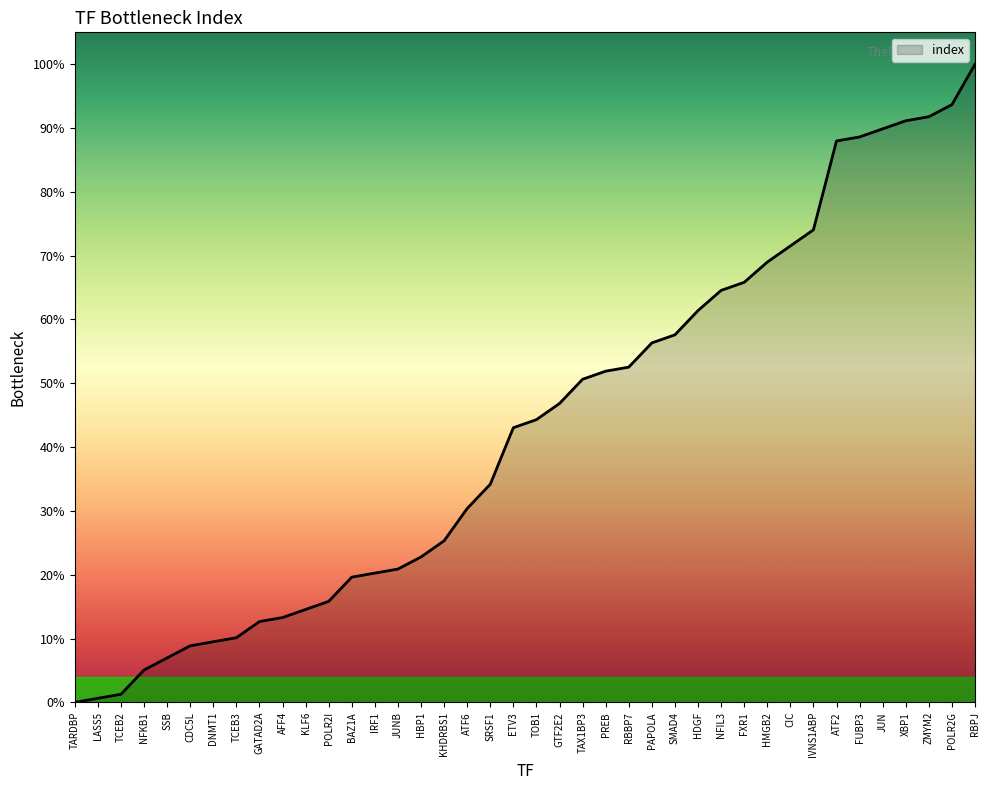

At which category does the chart reach its peak across all series?

RBPJ